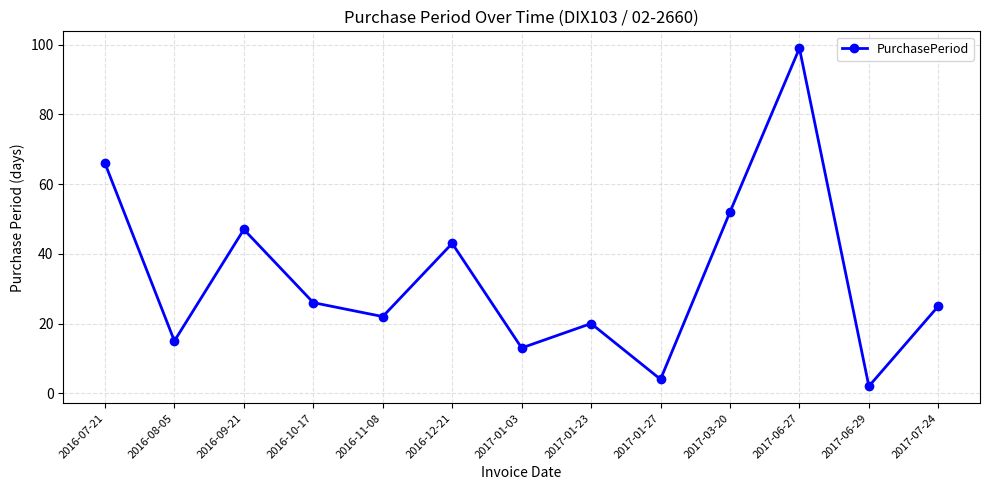

What is the average value?

33